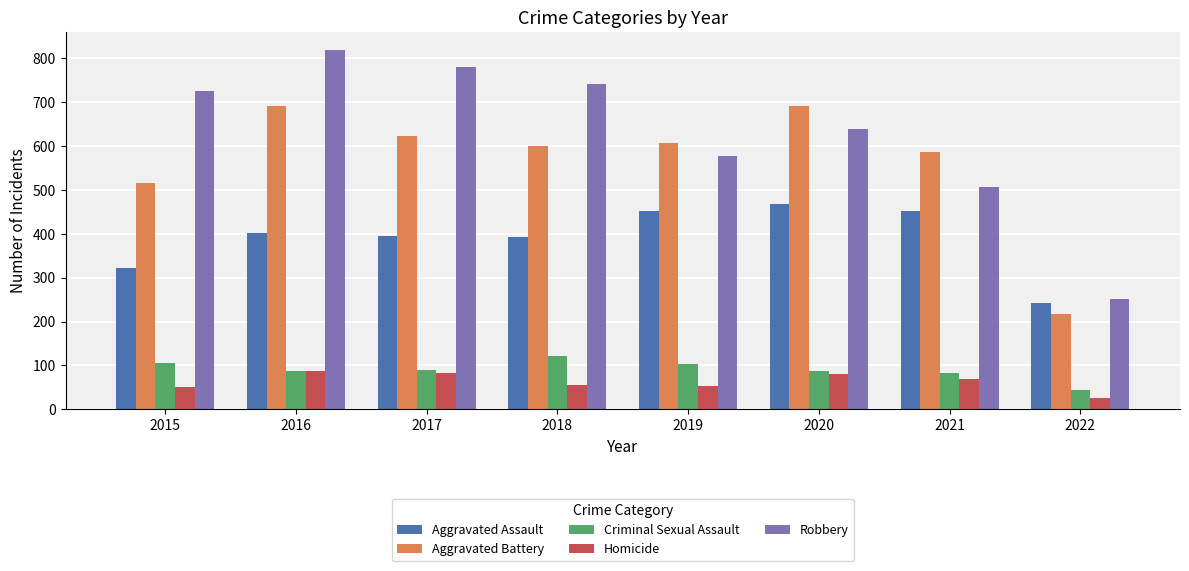

At which category is the sum across all series the highest?

2016